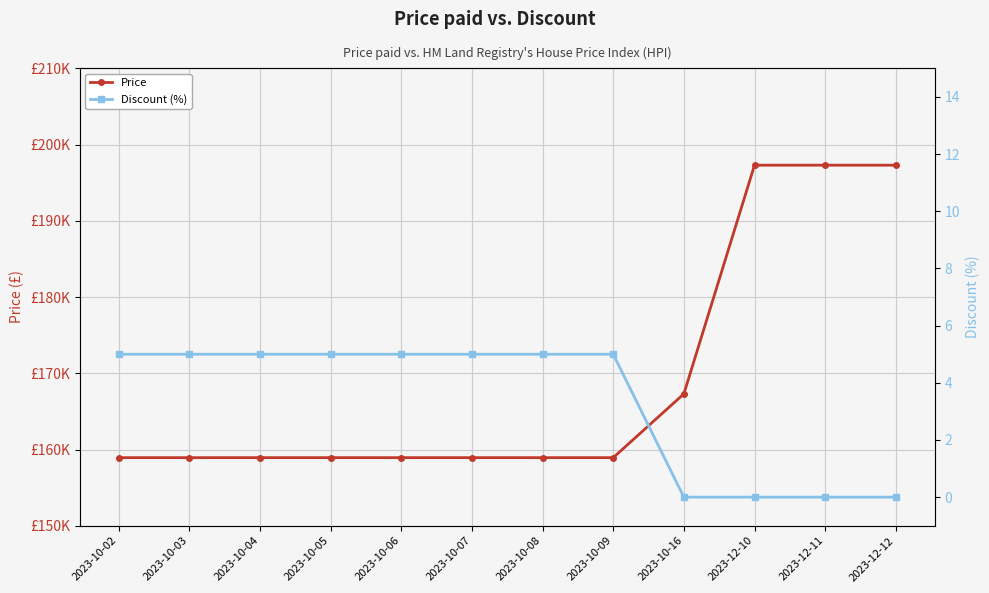

List the series in order of their peak value, lowest first.

Discount (%), Price